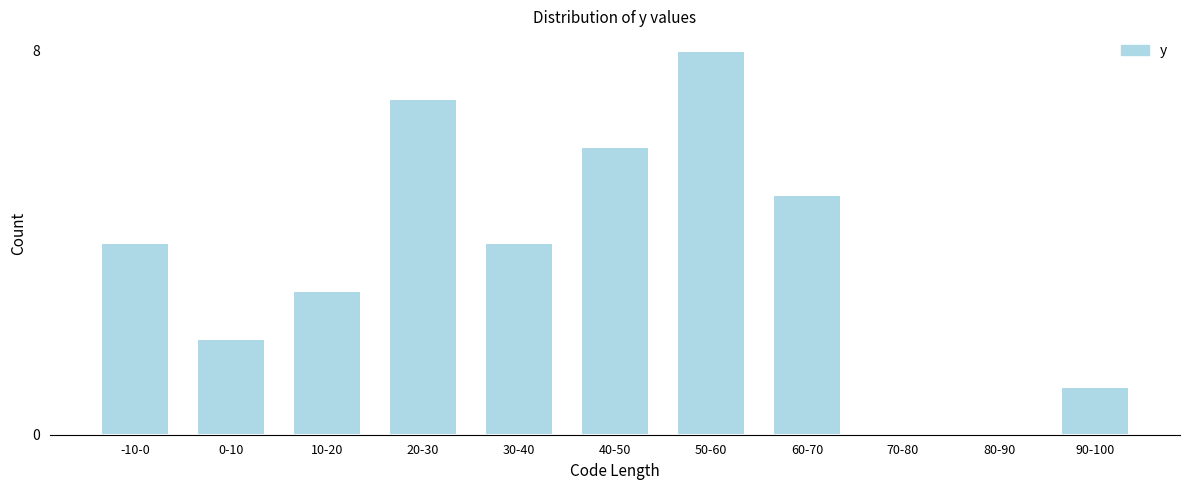

Reading left to right, transcribe all the data shown in this chart.

-10-0=4	0-10=2	10-20=3	20-30=7	30-40=4	40-50=6	50-60=8	60-70=5	70-80=0	80-90=0	90-100=1